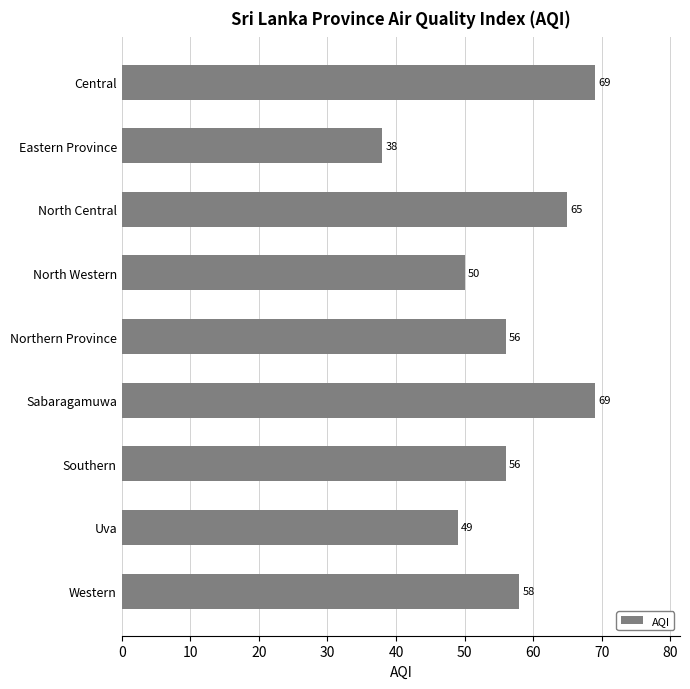

Approximately how many times larger is the value at Sabaragamuwa compared to Southern?

1.2